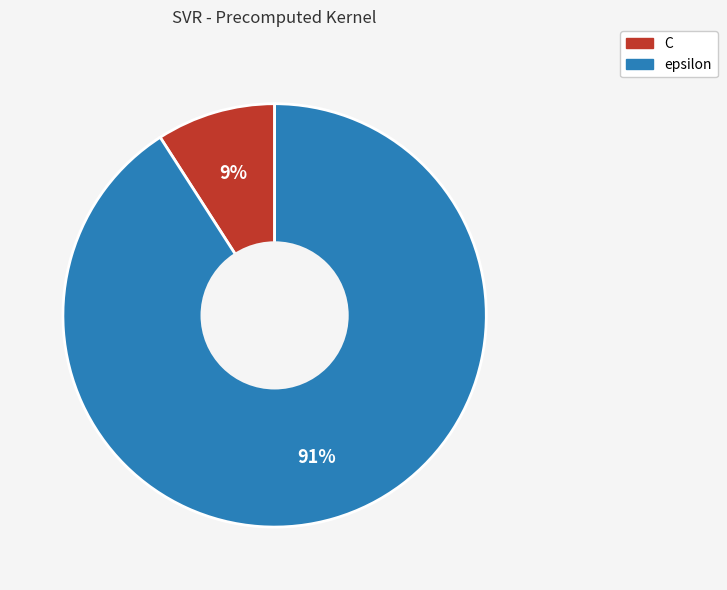

Do C and epsilon together represent more than half of the pie?

Yes